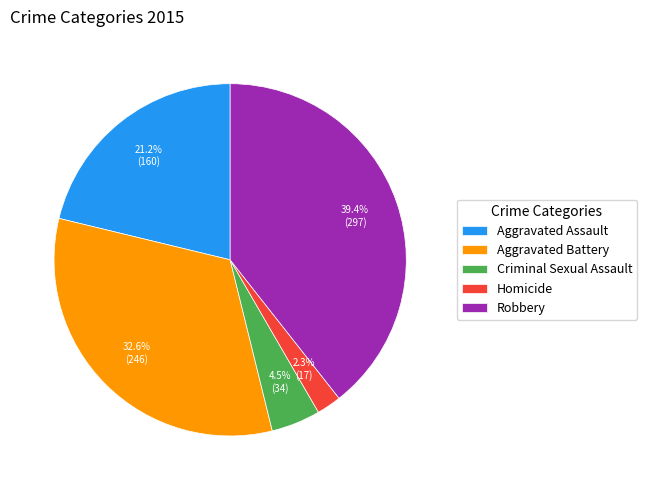

How much of the chart is everything except Robbery?

60.6%